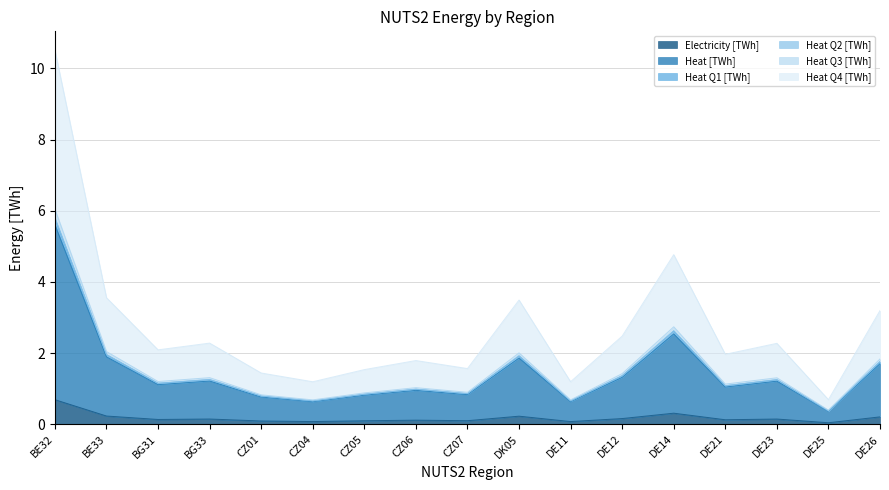

What are all the series names shown in the legend?

Electricity [TWh], Heat [TWh], Heat Q1 [TWh], Heat Q2 [TWh], Heat Q3 [TWh], Heat Q4 [TWh]